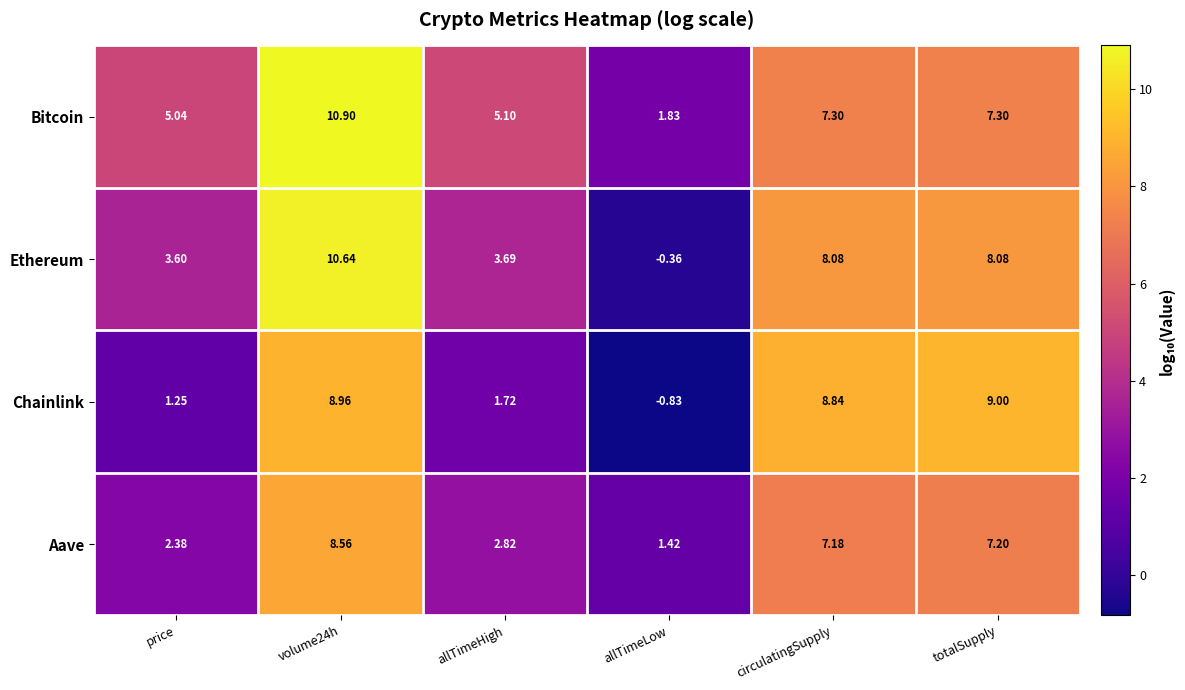

Where is Aave nearest to the value 4?

allTimeHigh